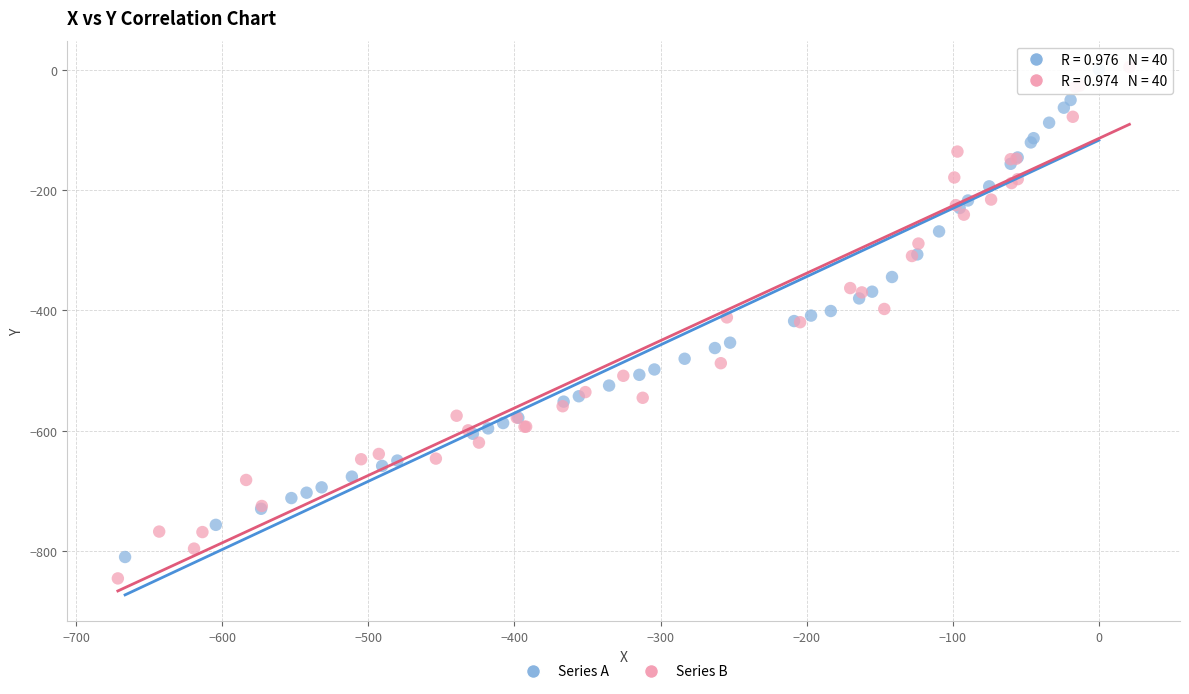

Which series has the widest spread of Y values?

Series B